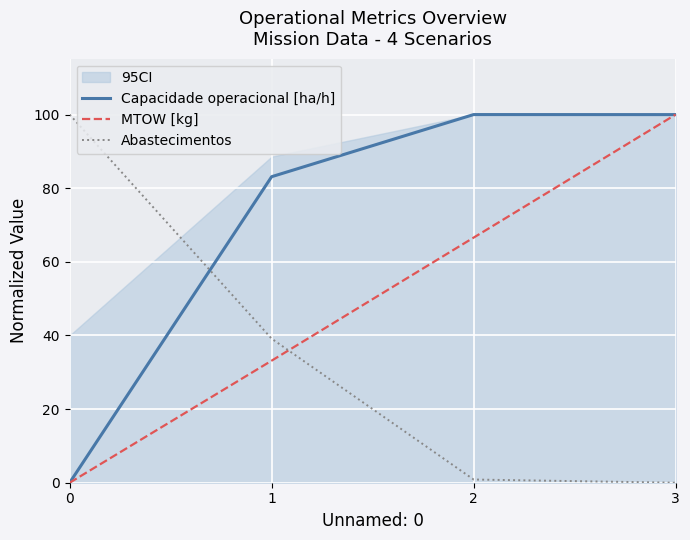

What are all the series names shown in the legend?

Capacidade operacional [ha/h], MTOW [kg], Abastecimentos